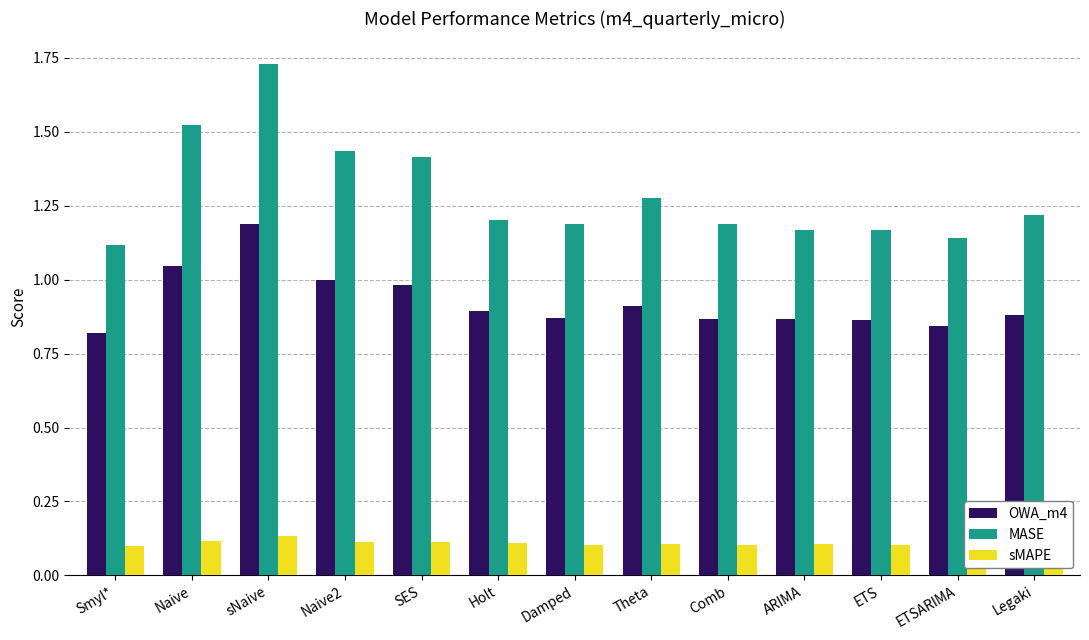

List the series in order of their overall mean, highest first.

MASE, OWA_m4, sMAPE